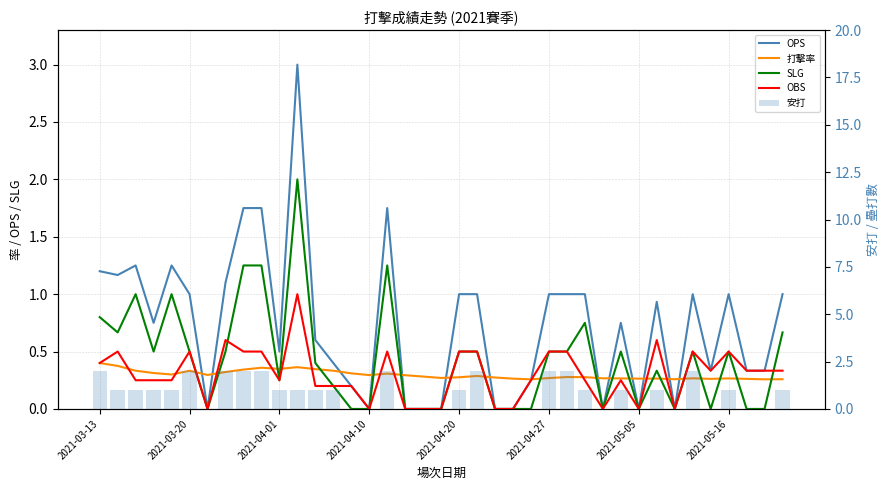

How many positive values does the OPS series have?

29